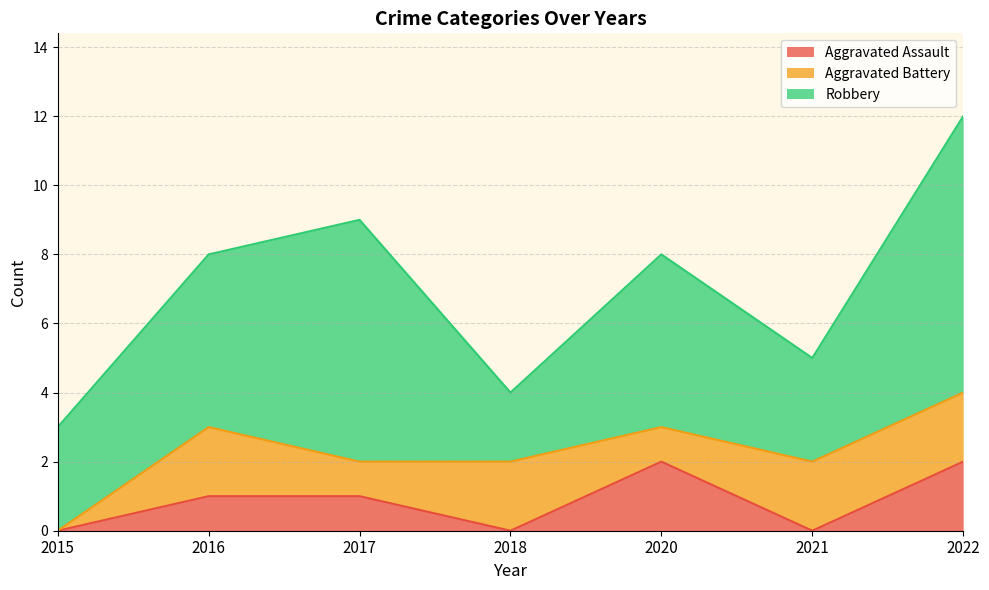

What are all the series names shown in the legend?

Aggravated Assault, Aggravated Battery, Robbery